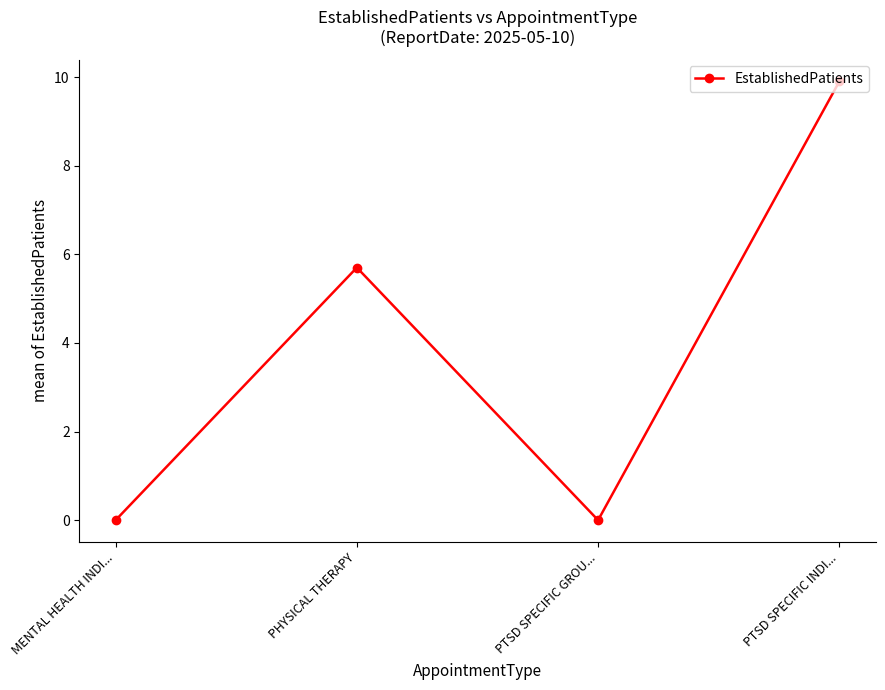

What is the label of the 1st point from the right?

PTSD SPECIFIC INDI...